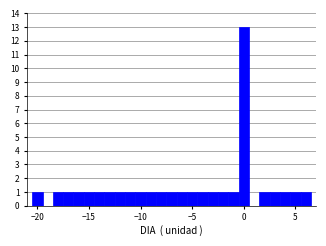

Around what value on the x-axis is the tallest bar? Give the approximate position of its centre, as read against the axis.

0.0